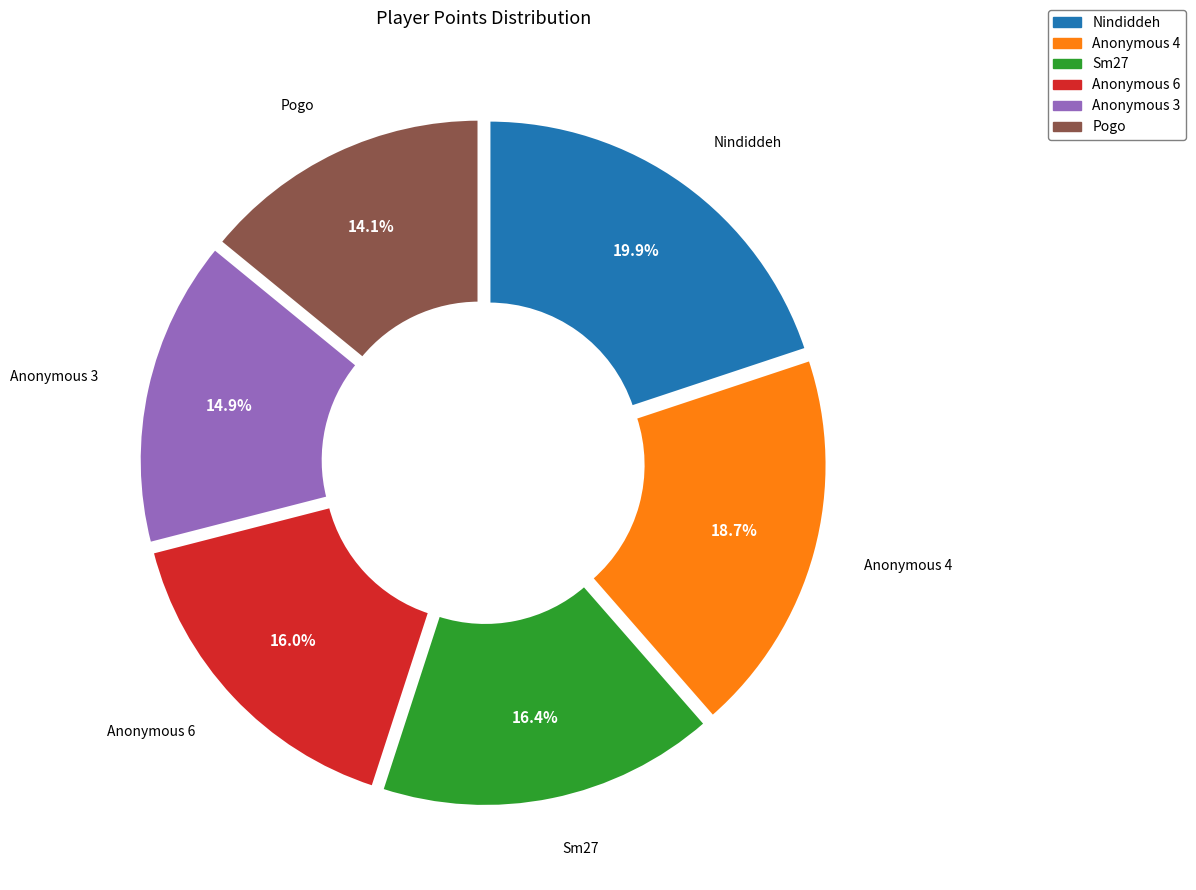

Which category has the smallest portion of the pie?

Pogo